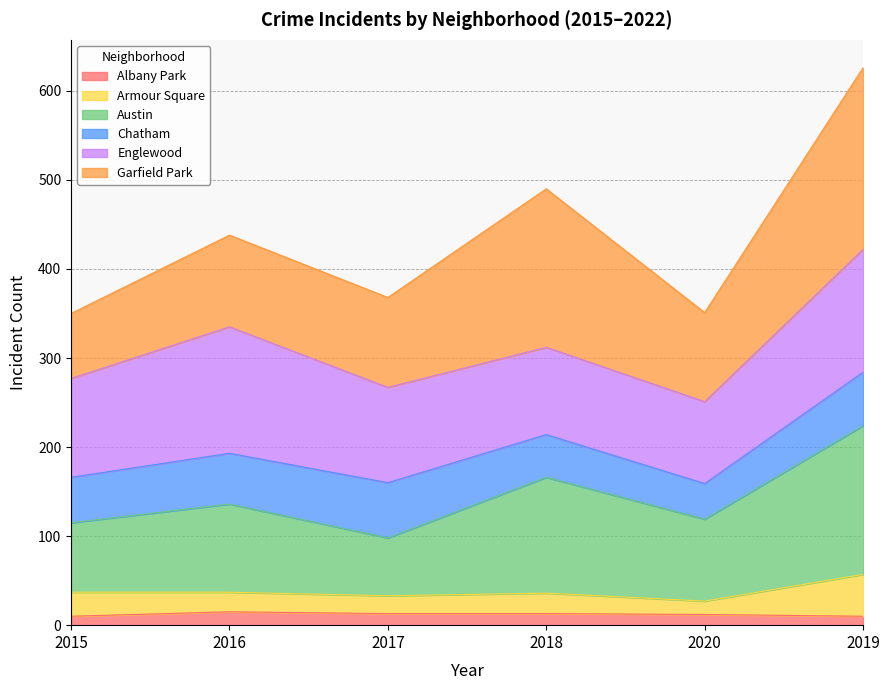

What is the label of the 1st point from the left?

2015